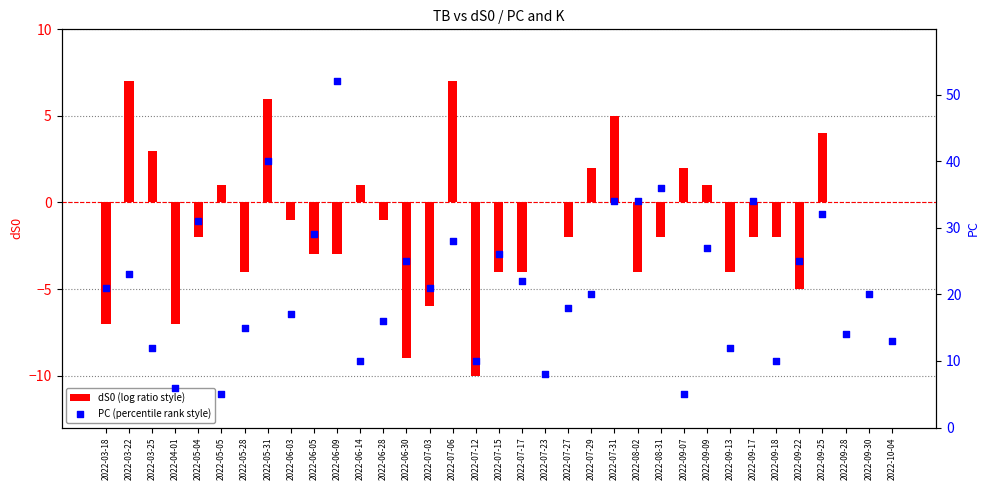

Which series has the largest total across all categories?

PC (percentile rank style)